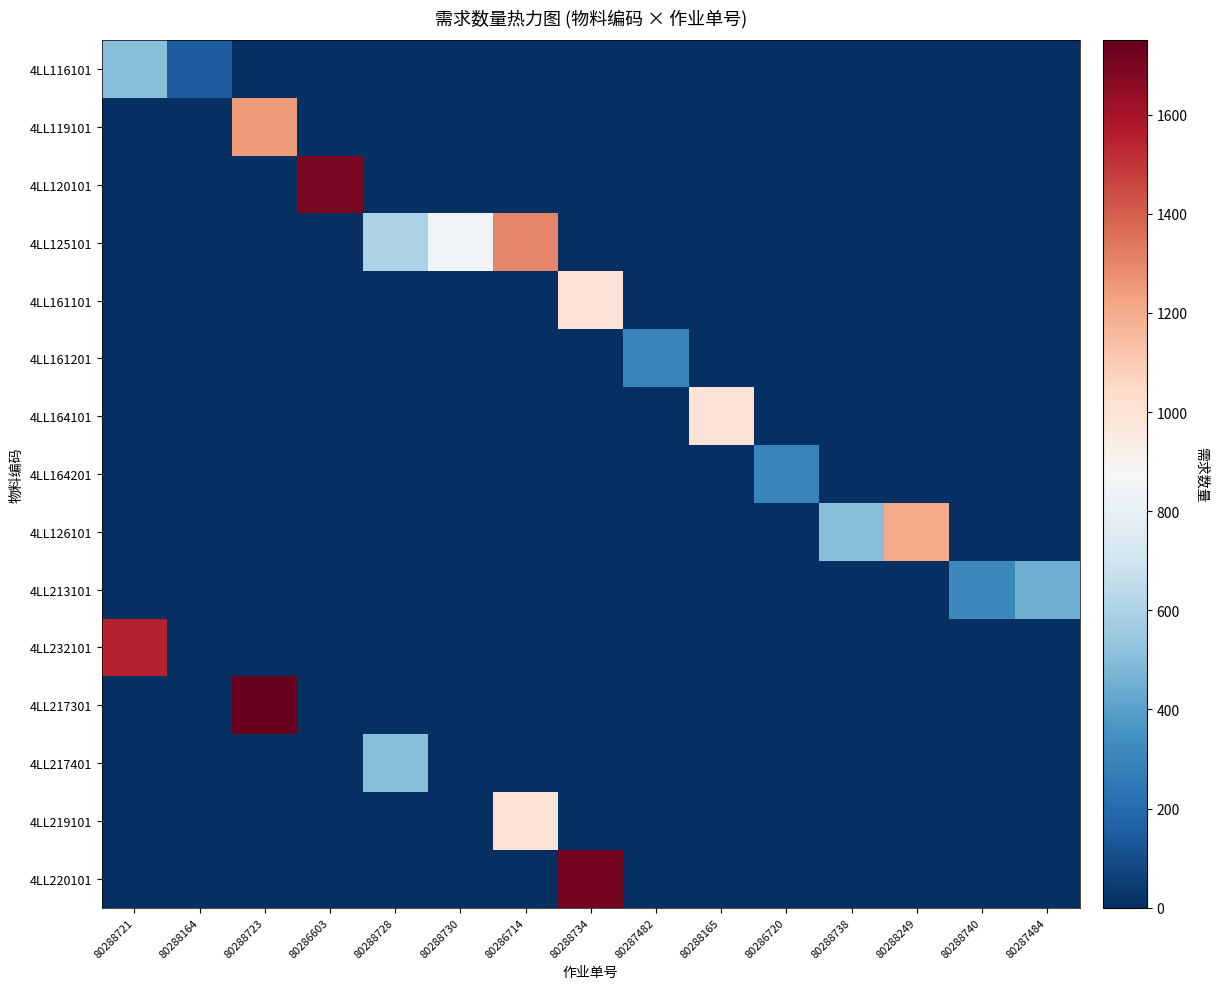

Reading left to right, what are all the values shown in this chart?

4LL116101: 80288721=500	80288164=150	80288723=0	80286603=0	80288728=0	80288730=0	80286714=0	80288734=0	80287482=0	80288165=0	80286720=0	80288738=0	80288249=0	80288740=0	80287484=0
4LL119101: 80288721=0	80288164=0	80288723=1250	80286603=0	80288728=0	80288730=0	80286714=0	80288734=0	80287482=0	80288165=0	80286720=0	80288738=0	80288249=0	80288740=0	80287484=0
4LL120101: 80288721=0	80288164=0	80288723=0	80286603=1700	80288728=0	80288730=0	80286714=0	80288734=0	80287482=0	80288165=0	80286720=0	80288738=0	80288249=0	80288740=0	80287484=0
4LL125101: 80288721=0	80288164=0	80288723=0	80286603=0	80288728=600	80288730=850	80286714=1300	80288734=0	80287482=0	80288165=0	80286720=0	80288738=0	80288249=0	80288740=0	80287484=0
4LL161101: 80288721=0	80288164=0	80288723=0	80286603=0	80288728=0	80288730=0	80286714=0	80288734=1000	80287482=0	80288165=0	80286720=0	80288738=0	80288249=0	80288740=0	80287484=0
4LL161201: 80288721=0	80288164=0	80288723=0	80286603=0	80288728=0	80288730=0	80286714=0	80288734=0	80287482=300	80288165=0	80286720=0	80288738=0	80288249=0	80288740=0	80287484=0
4LL164101: 80288721=0	80288164=0	80288723=0	80286603=0	80288728=0	80288730=0	80286714=0	80288734=0	80287482=0	80288165=1000	80286720=0	80288738=0	80288249=0	80288740=0	80287484=0
4LL164201: 80288721=0	80288164=0	80288723=0	80286603=0	80288728=0	80288730=0	80286714=0	80288734=0	80287482=0	80288165=0	80286720=300	80288738=0	80288249=0	80288740=0	80287484=0
4LL126101: 80288721=0	80288164=0	80288723=0	80286603=0	80288728=0	80288730=0	80286714=0	80288734=0	80287482=0	80288165=0	80286720=0	80288738=500	80288249=1200	80288740=0	80287484=0
4LL213101: 80288721=0	80288164=0	80288723=0	80286603=0	80288728=0	80288730=0	80286714=0	80288734=0	80287482=0	80288165=0	80286720=0	80288738=0	80288249=0	80288740=310	80287484=451
4LL232101: 80288721=1550	80288164=0	80288723=0	80286603=0	80288728=0	80288730=0	80286714=0	80288734=0	80287482=0	80288165=0	80286720=0	80288738=0	80288249=0	80288740=0	80287484=0
4LL217301: 80288721=0	80288164=0	80288723=1750	80286603=0	80288728=0	80288730=0	80286714=0	80288734=0	80287482=0	80288165=0	80286720=0	80288738=0	80288249=0	80288740=0	80287484=0
4LL217401: 80288721=0	80288164=0	80288723=0	80286603=0	80288728=500	80288730=0	80286714=0	80288734=0	80287482=0	80288165=0	80286720=0	80288738=0	80288249=0	80288740=0	80287484=0
4LL219101: 80288721=0	80288164=0	80288723=0	80286603=0	80288728=0	80288730=0	80286714=1000	80288734=0	80287482=0	80288165=0	80286720=0	80288738=0	80288249=0	80288740=0	80287484=0
4LL220101: 80288721=0	80288164=0	80288723=0	80286603=0	80288728=0	80288730=0	80286714=0	80288734=1715	80287482=0	80288165=0	80286720=0	80288738=0	80288249=0	80288740=0	80287484=0